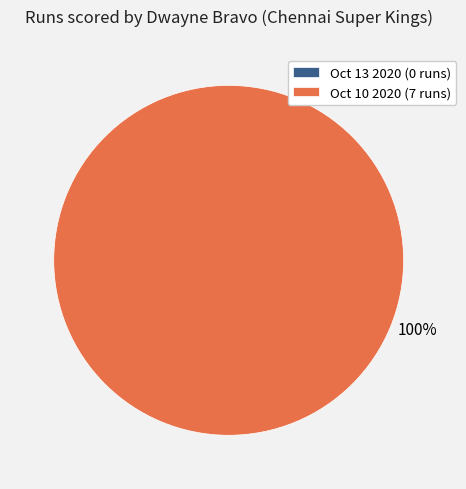

The Oct 13 2020 slice represents 0% of the pie. True or false?

True